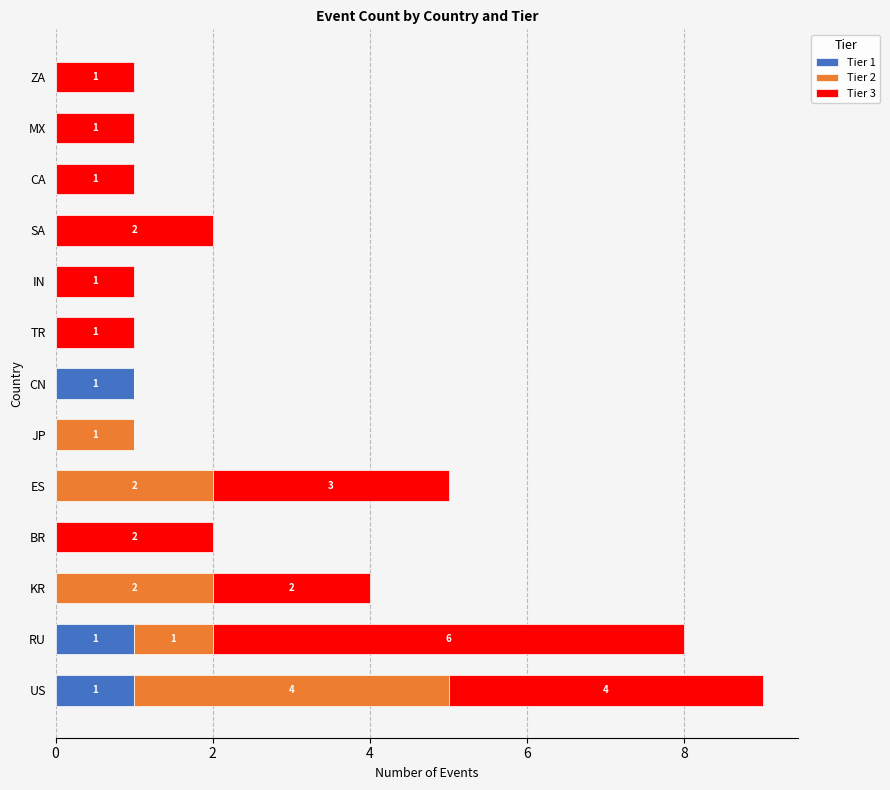

What is the total value across all series at ES?

5